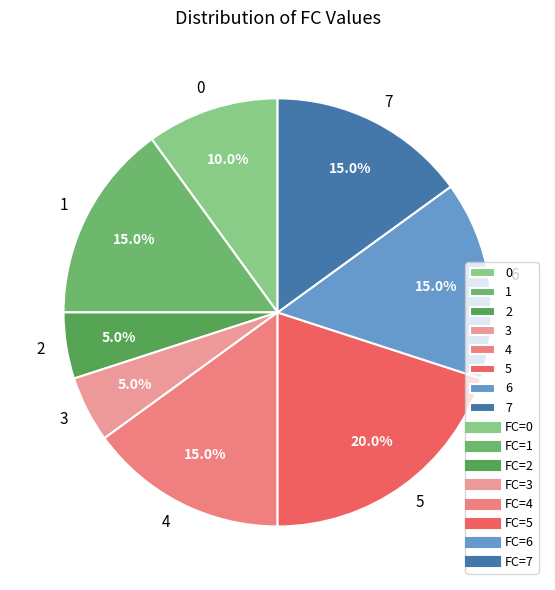

What percentage is NOT represented by 6?

85.0%